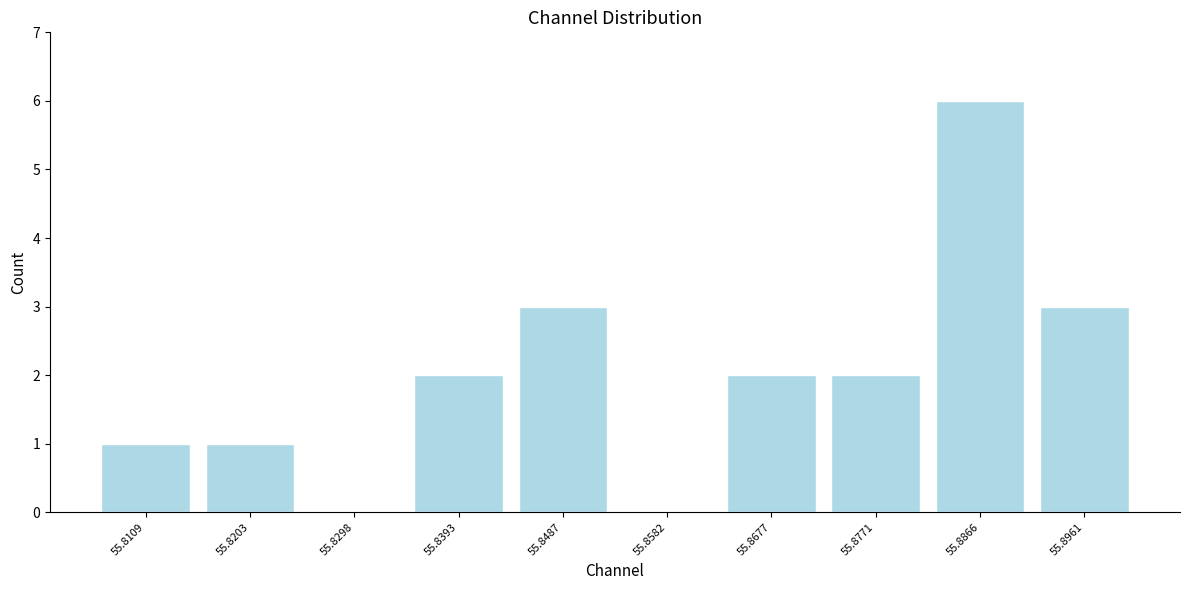

How tall is the bar that spans 55.844 to 55.853 on the x-axis? Neither the bar edges nor the heights are printed on the chart, so give them approximately, as read against the axes.

3